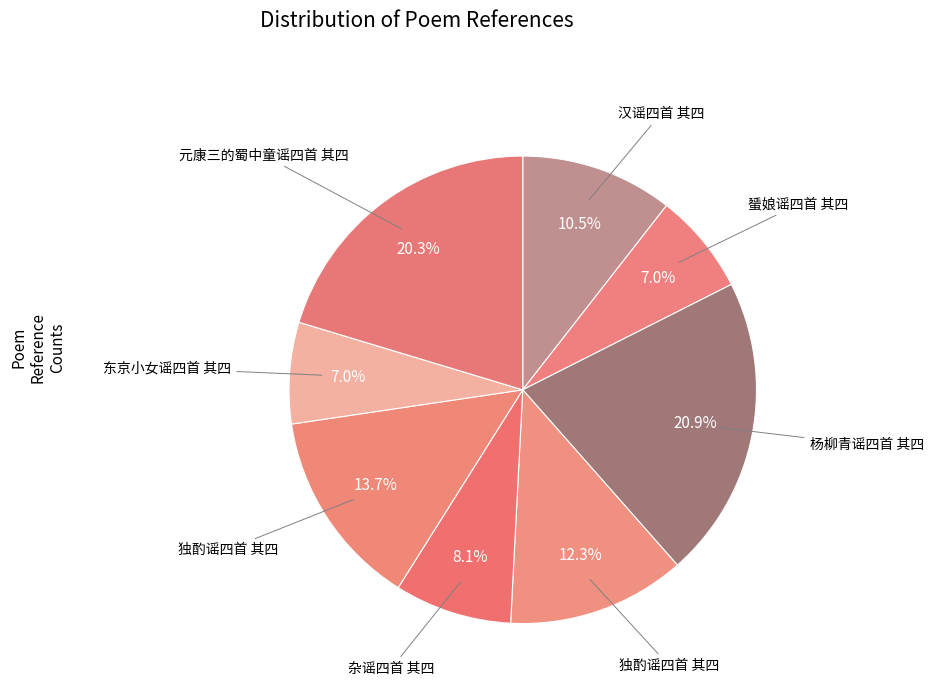

Rank the categories by value from lowest to highest.

东京小女谣四首 其四, 蜑娘谣四首 其四, 杂谣四首 其四, 汉谣四首 其四, 独酌谣四首 其四, 独酌谣四首 其四, 元康三的蜀中童谣四首 其四, 杨柳青谣四首 其四